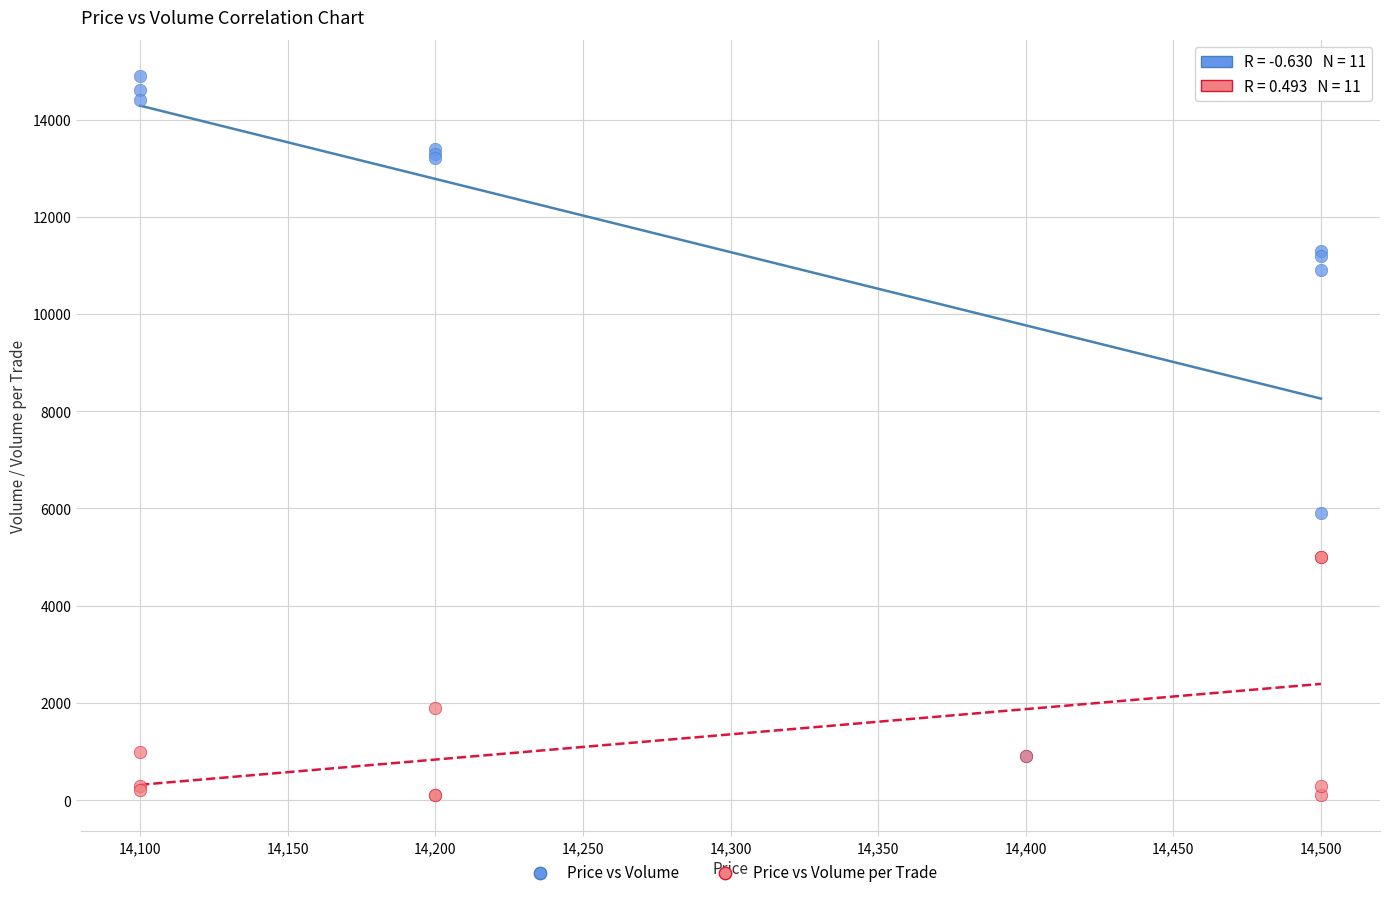

Which series reaches the minimum Y coordinate?

Price vs Volume per Trade